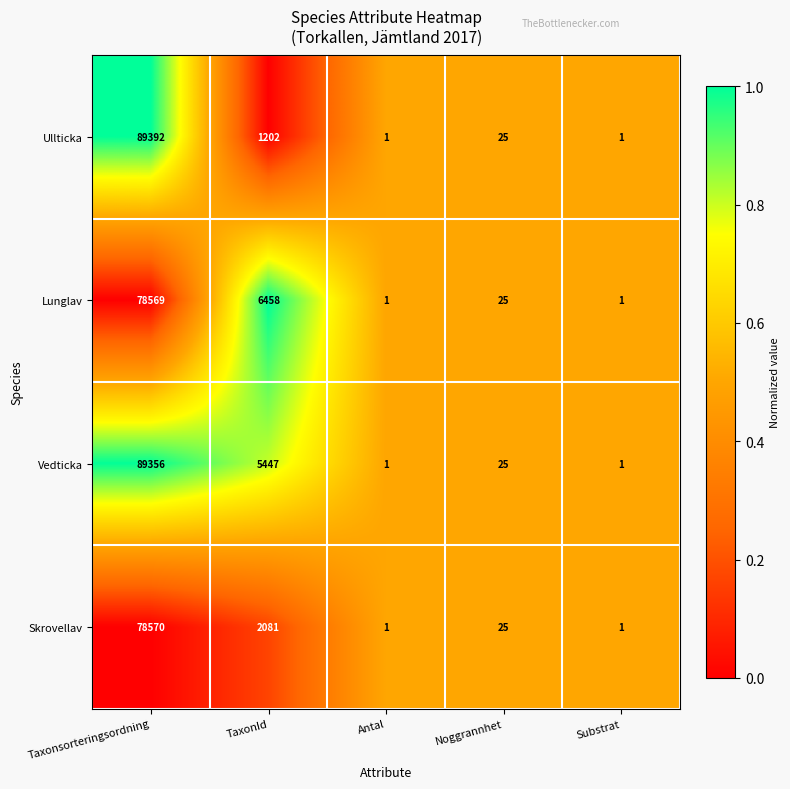

At which category is the sum across all series the highest?

Taxonsorteringsordning